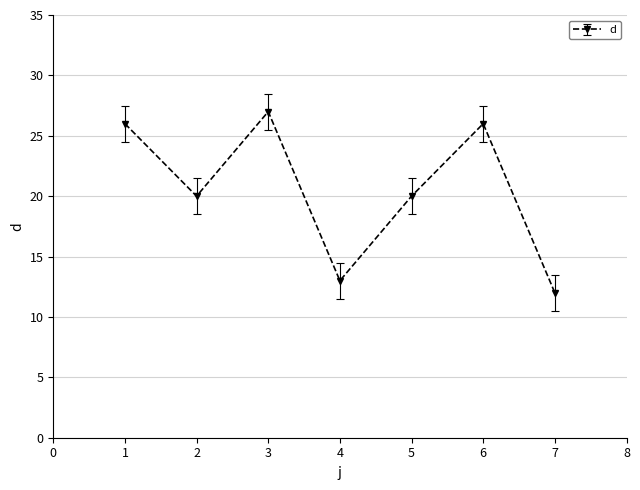

Between 7 and 3, which is larger?

3